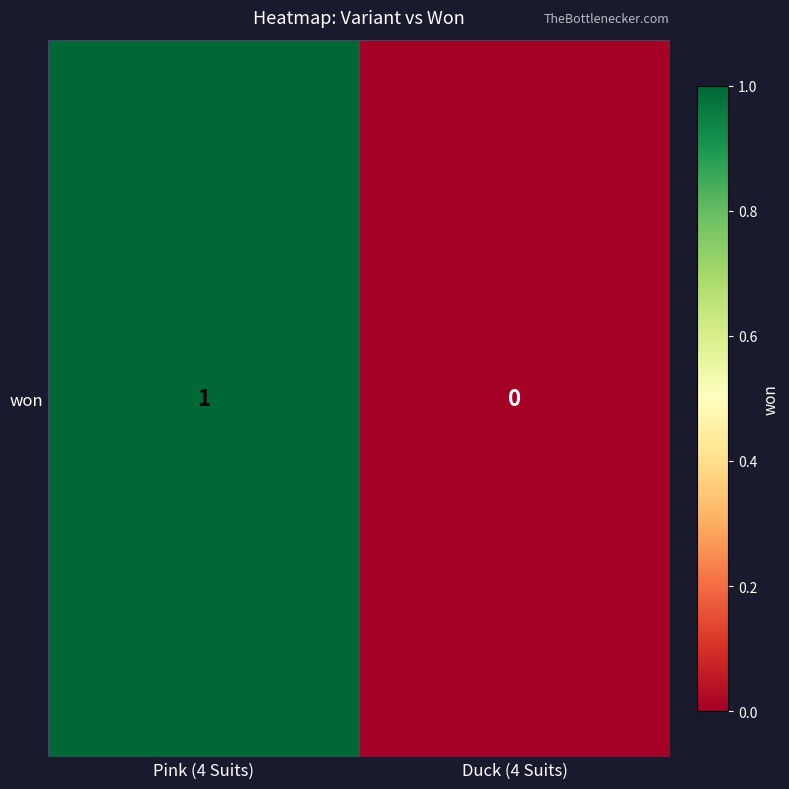

What is the difference between the maximum and minimum values?

1